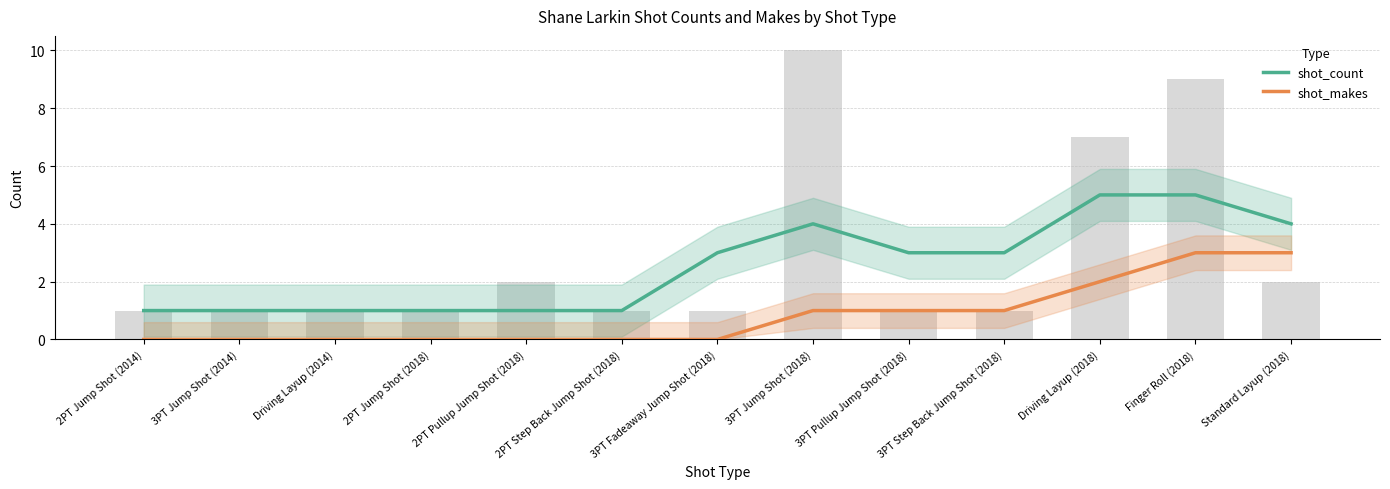

At which label is shot_makes closest to 1?

3PT Jump Shot (2018)